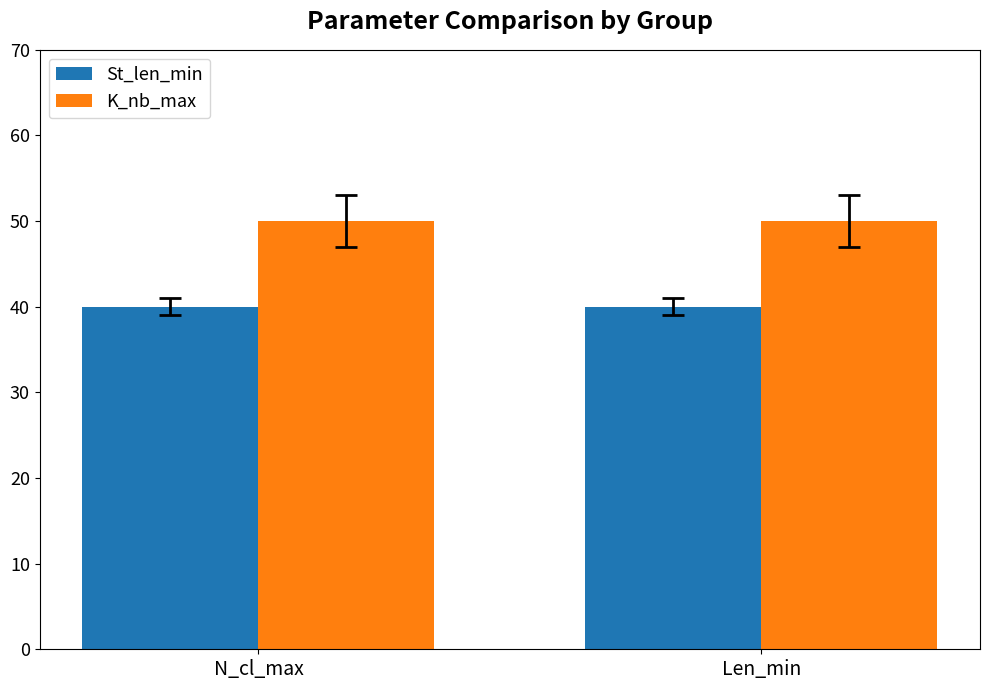

What is the value of the K_nb_max bar at the 2nd from the left?

50